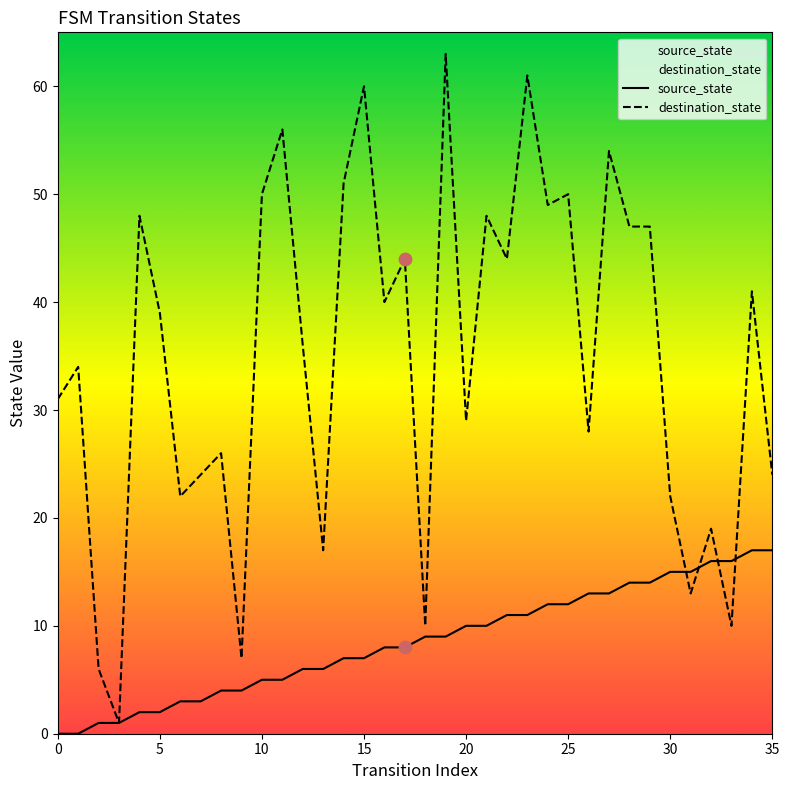

At how many categories does at least one series exceed 2?

35